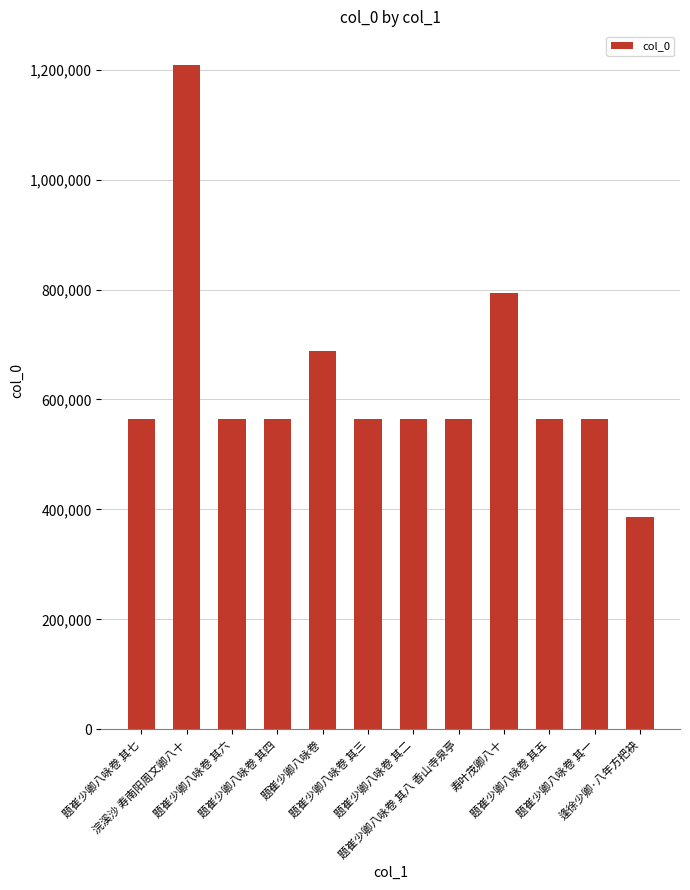

True or false: the data shows 564687 at 题崔少卿八咏卷 其三.

True